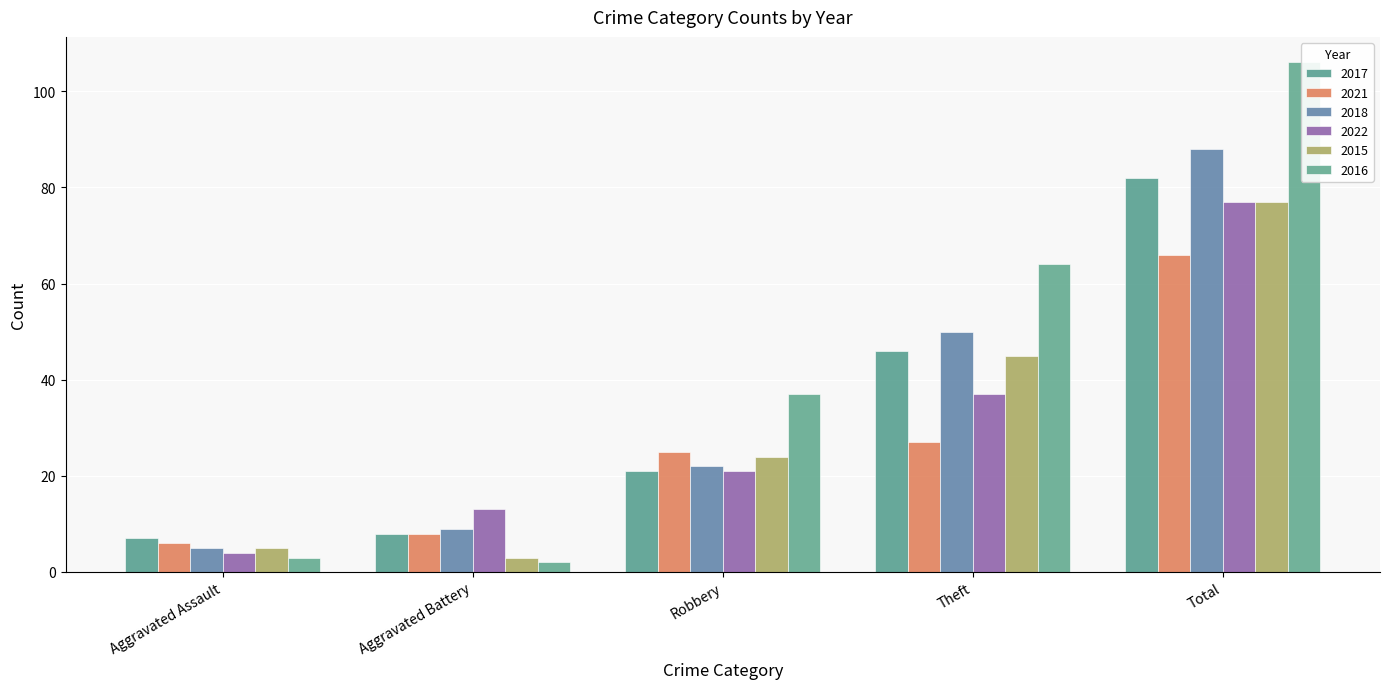

What is the total value across all series at Total?

496